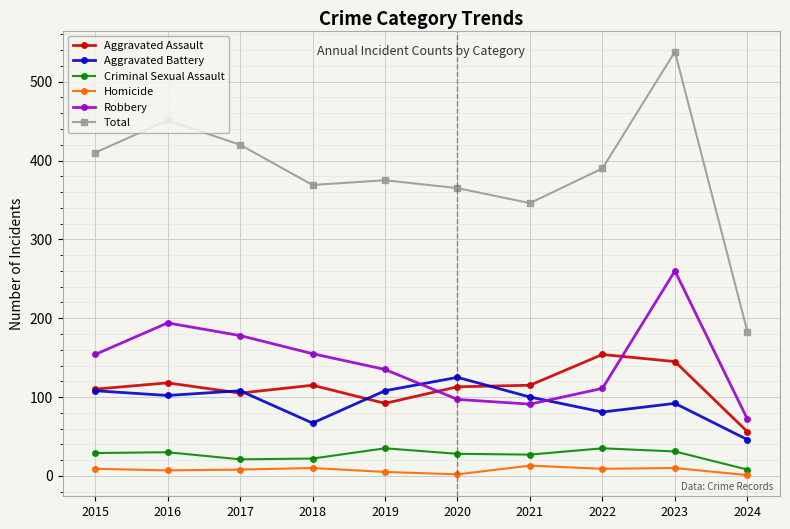

True or false: Homicide and Criminal Sexual Assault cross at least once.

False